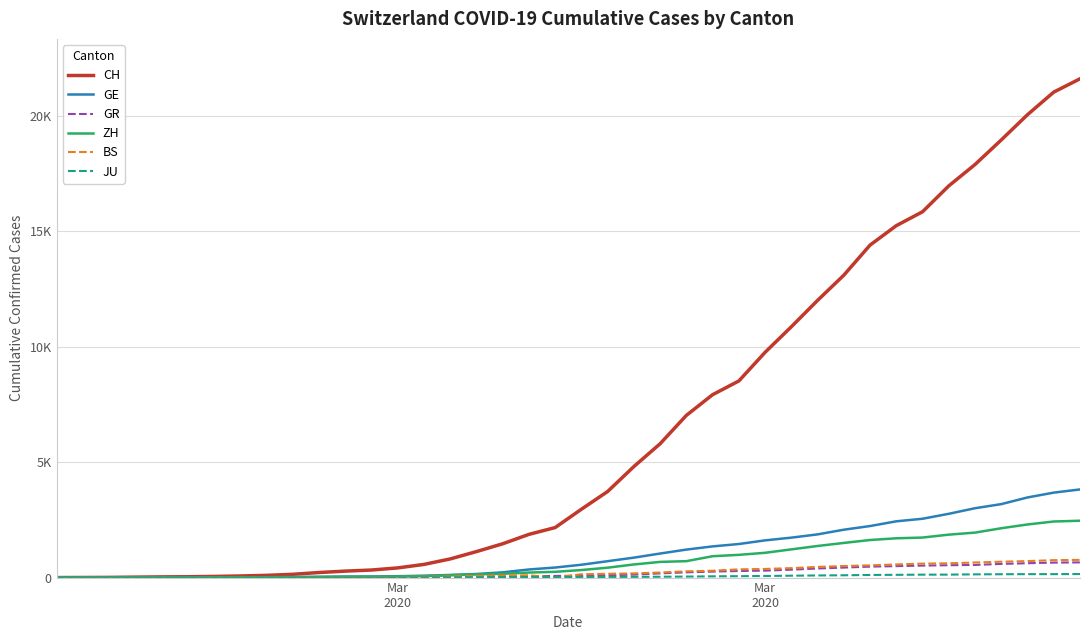

Does the chart display data point markers on the line(s)?

No